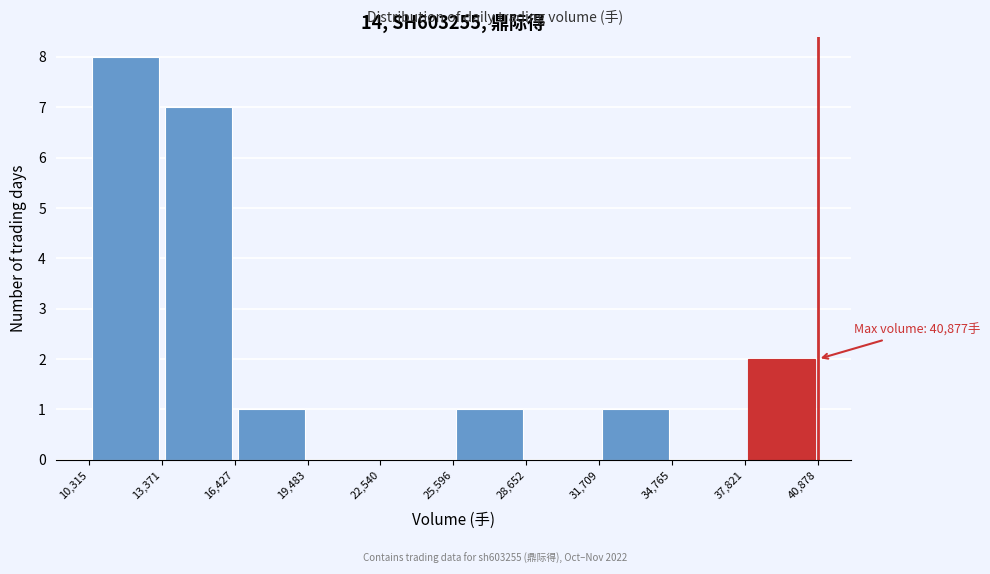

Over which range of the x-axis is the bar tallest?

10,315 to 13,371